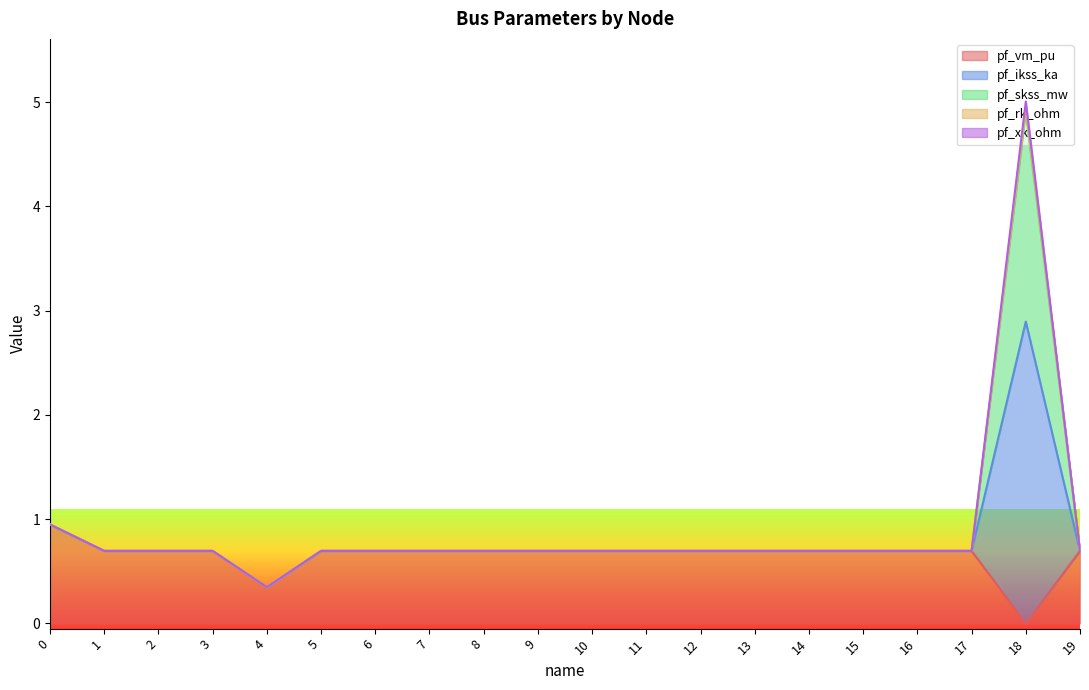

At which category is the sum across all series the highest?

18